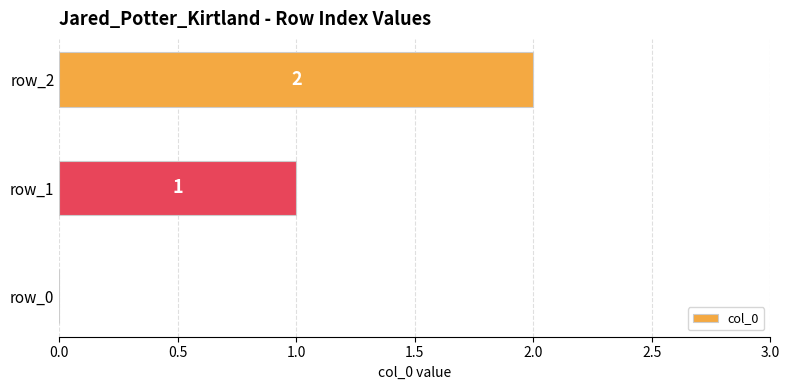

What is the maximum value shown in the chart?

2